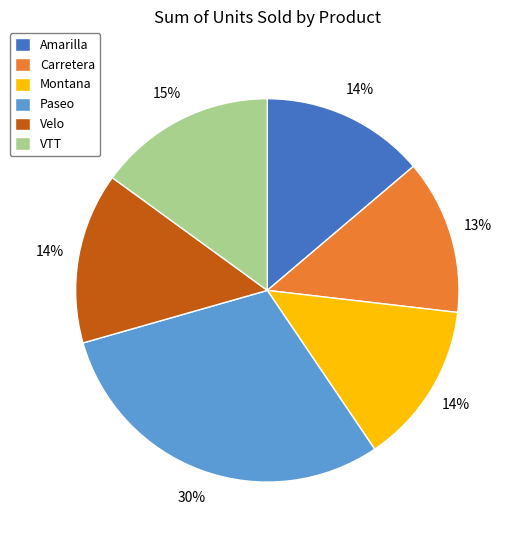

To the nearest percent, what is the combined percentage of Paseo and Velo?

44%